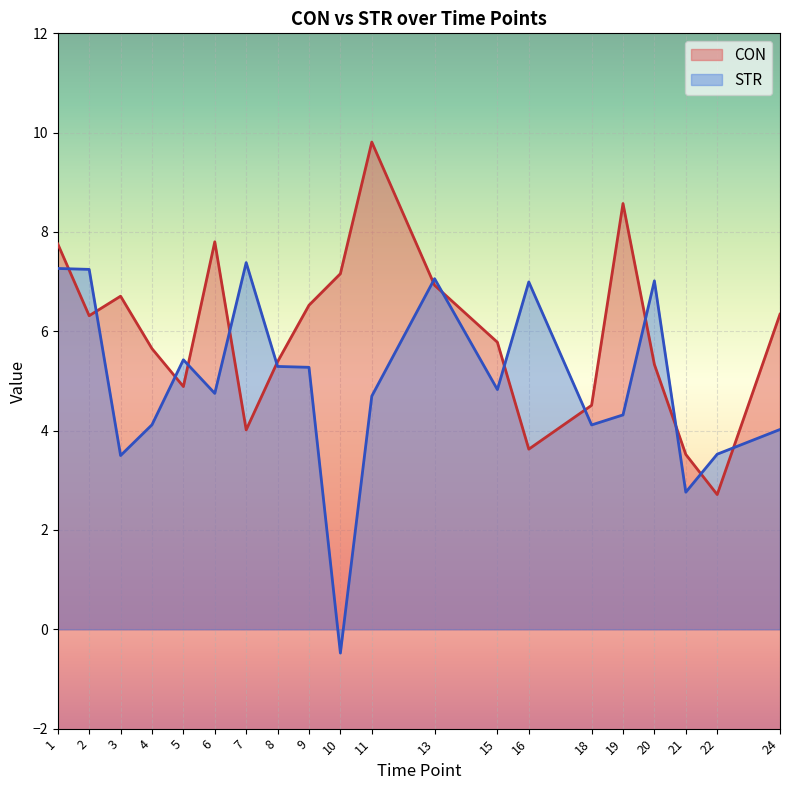

How many distinct data groups are displayed?

2